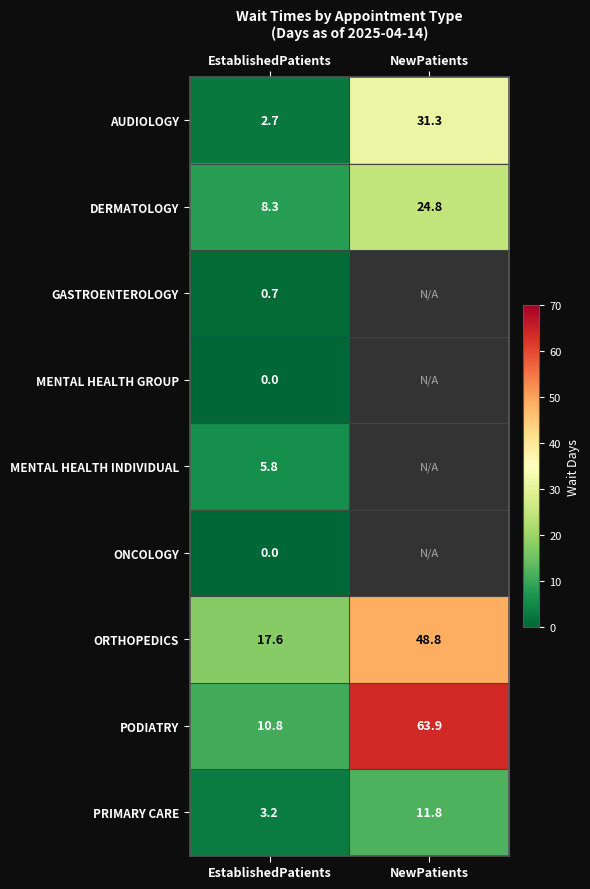

Which label corresponds to the largest value in the chart?

NewPatients